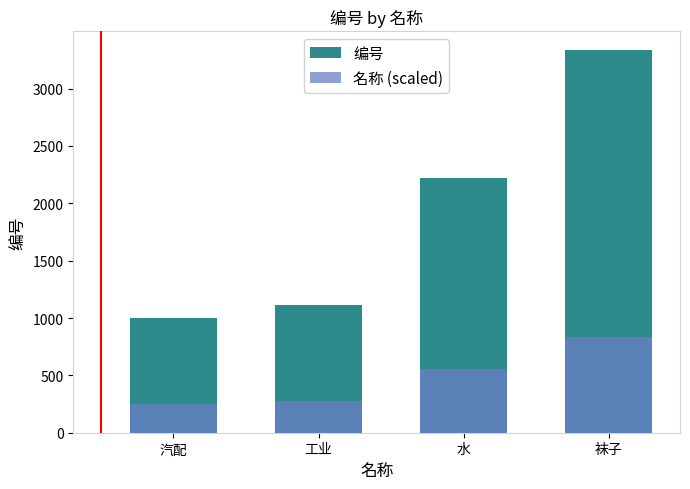

What is the maximum value for 编号?

3333.0